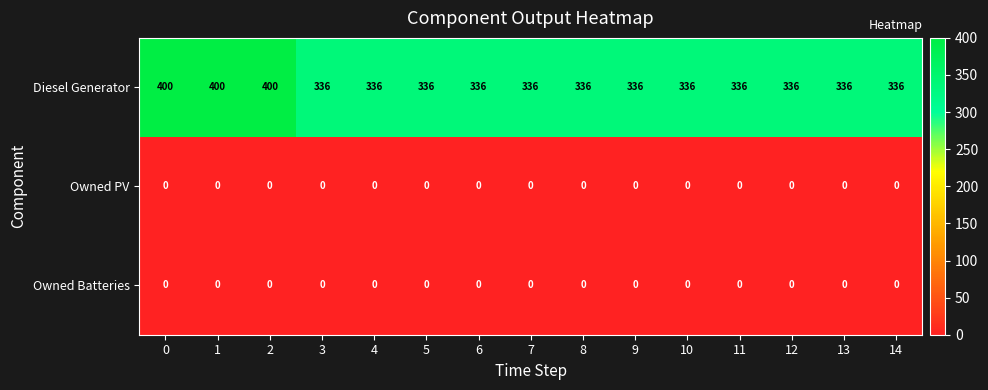

What is the difference between the highest and lowest values at 4?

336